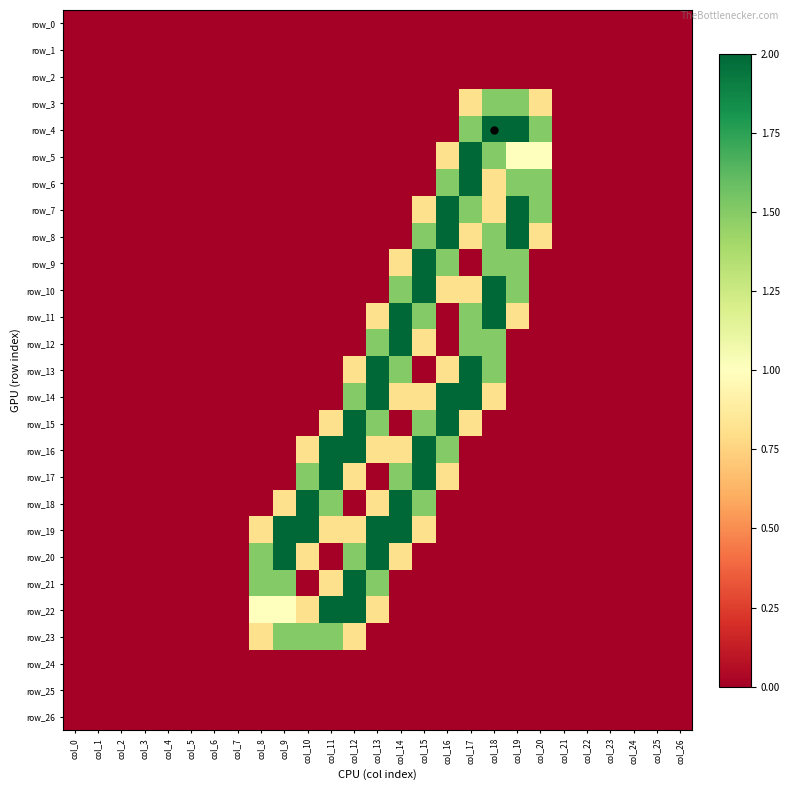

Between col_9 and col_0, which is larger?

col_9